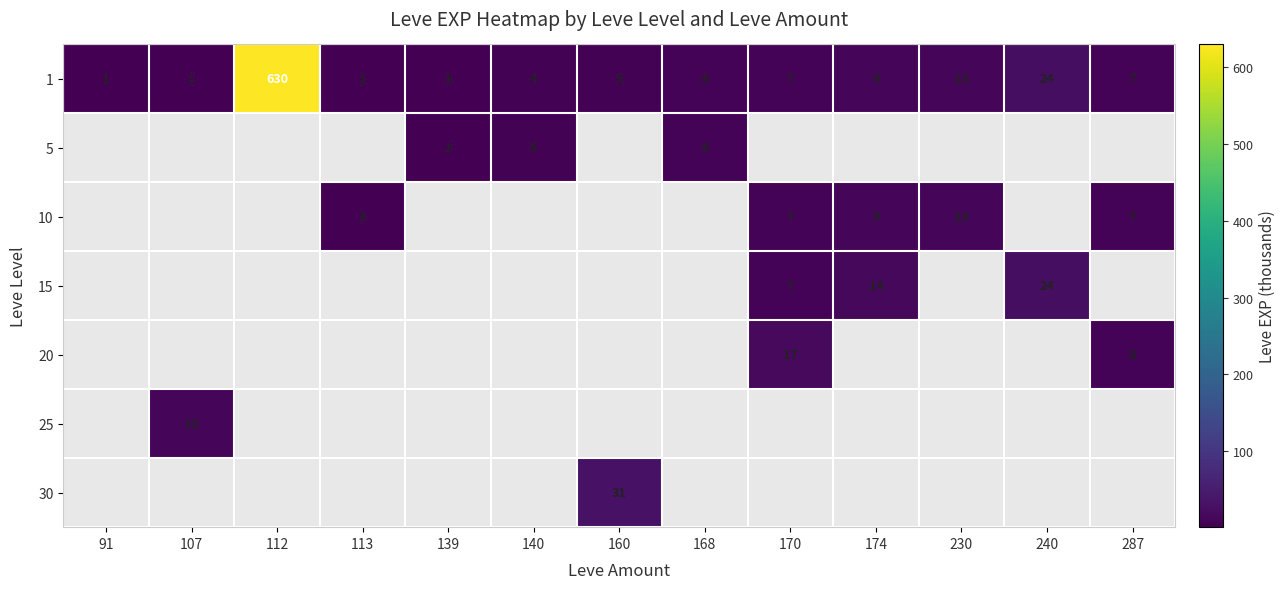

What is the sum of the 1 values at 170 and 91?

8